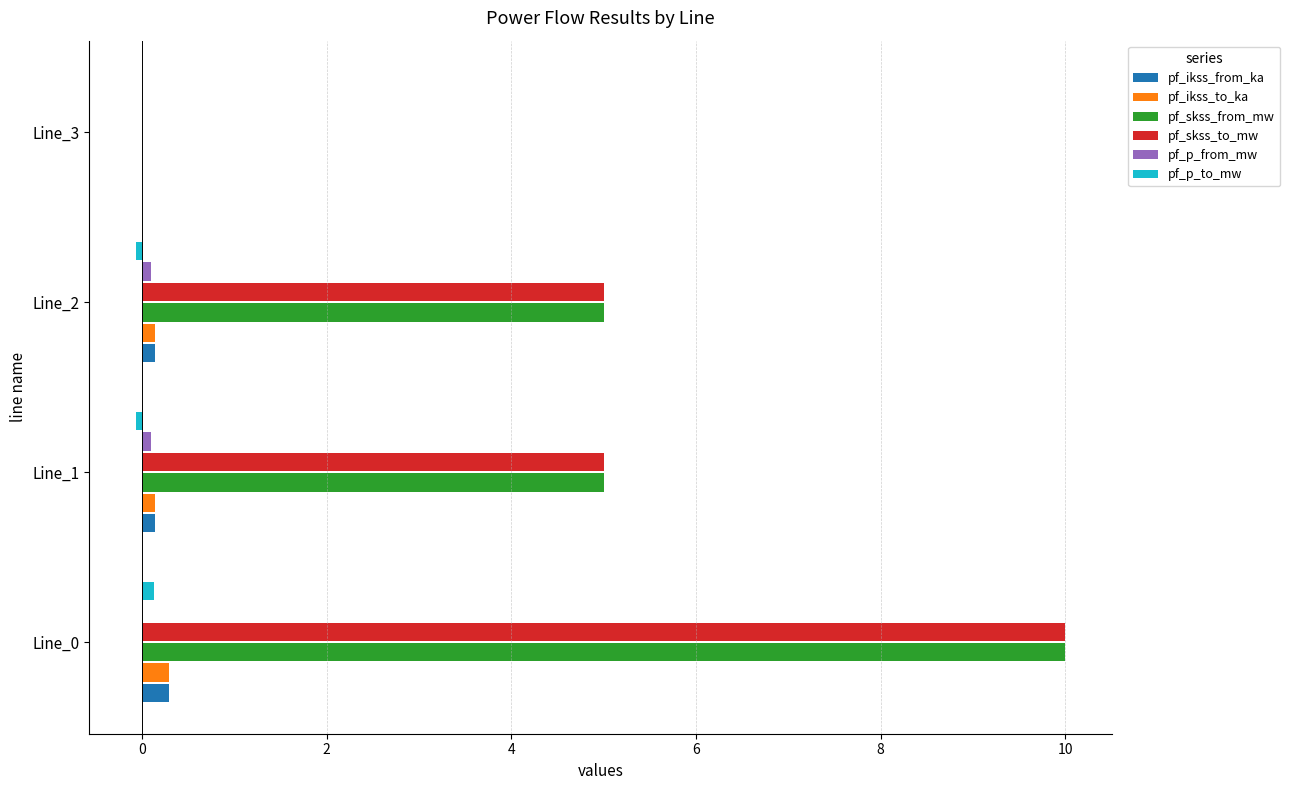

The pf_skss_to_mw series shows 10.0 at Line_0. True or false?

True